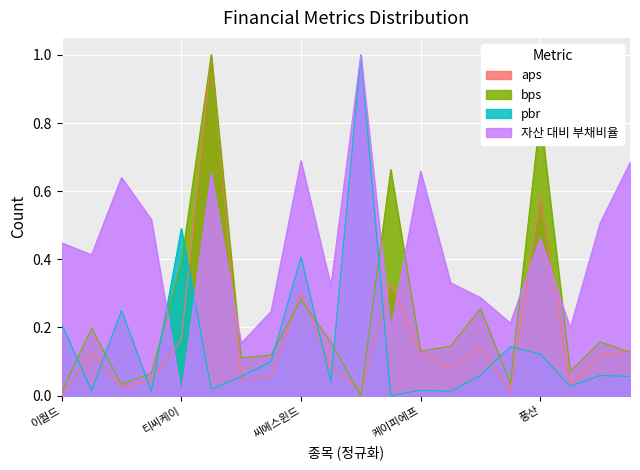

The 자산 대비 부채비율 series shows 0.7 at 와이지-원. True or false?

True